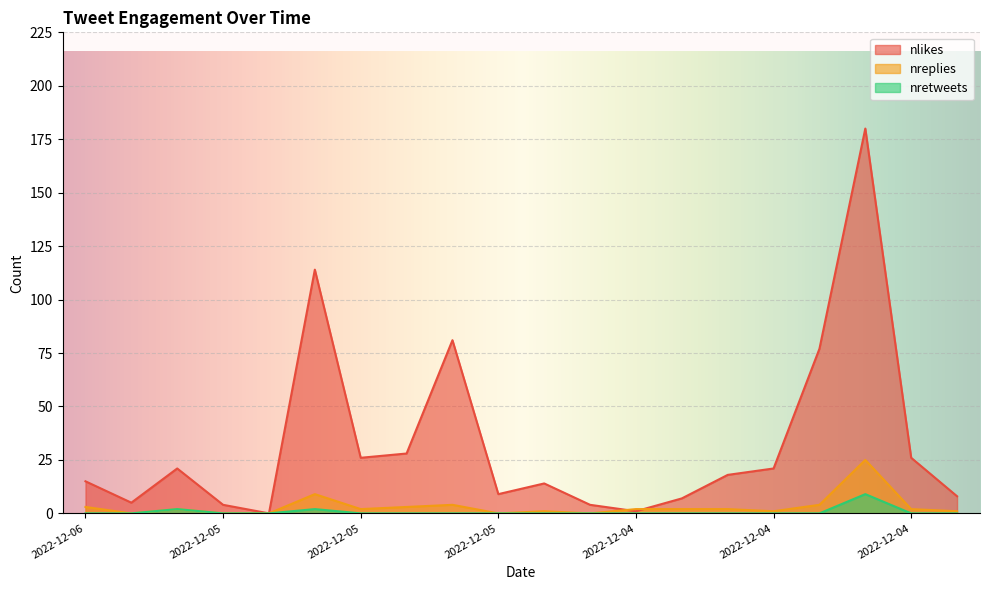

Which has a higher value, 2022-12-03 or 2022-12-04?

2022-12-04